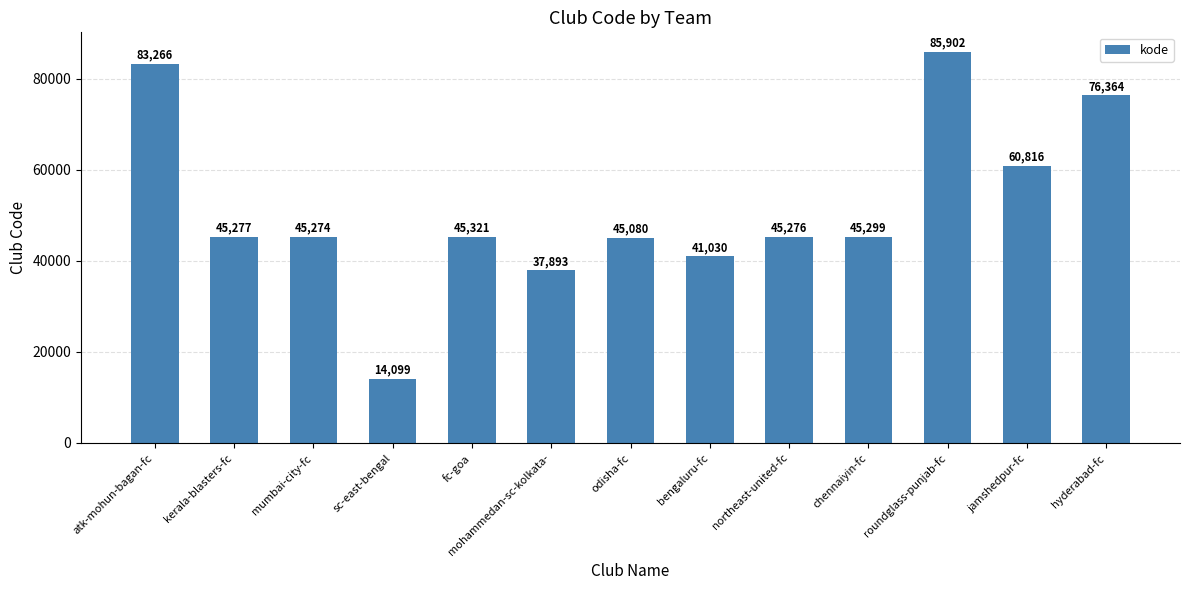

The chart shows a value of 60816 at jamshedpur-fc. True or false?

True